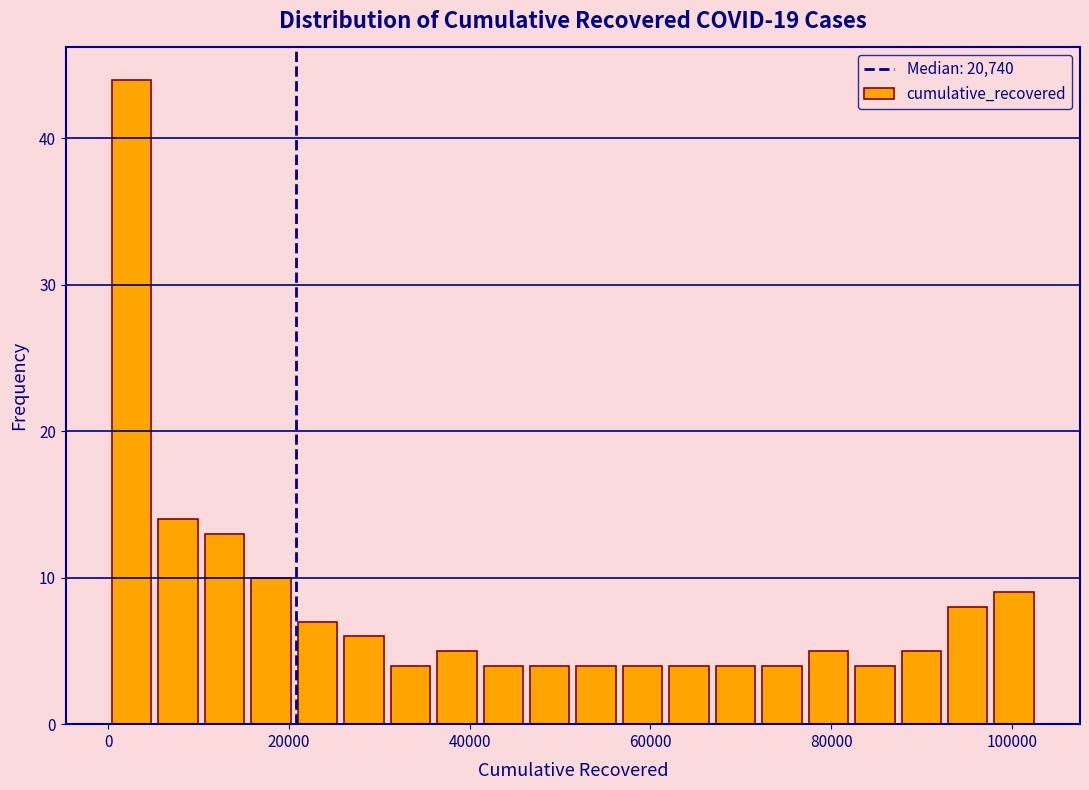

Around what value on the x-axis is the tallest bar? Give the approximate position of its centre, as read against the axis.

2000